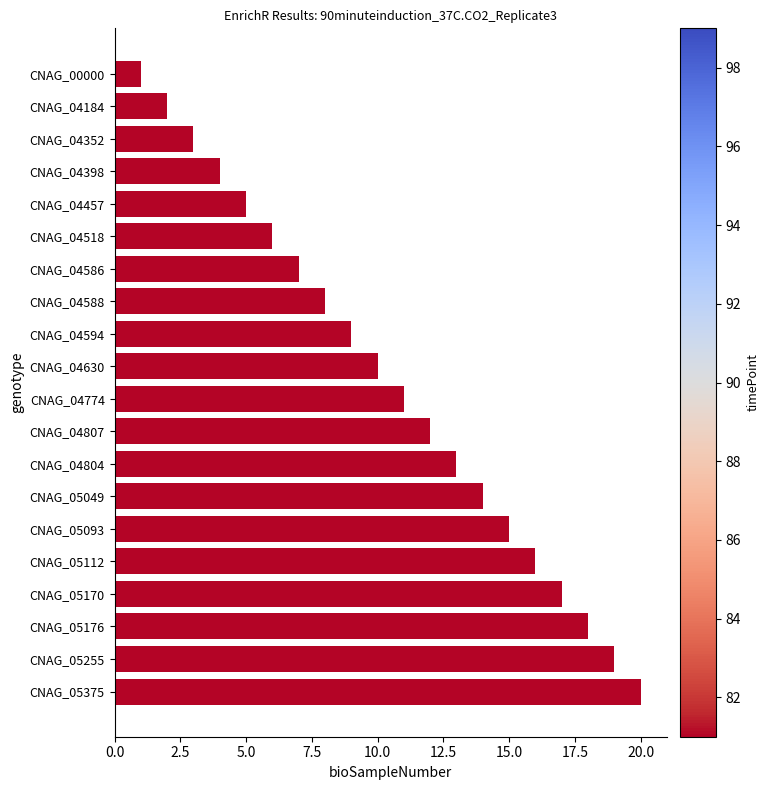

Are the bars horizontal?

Yes